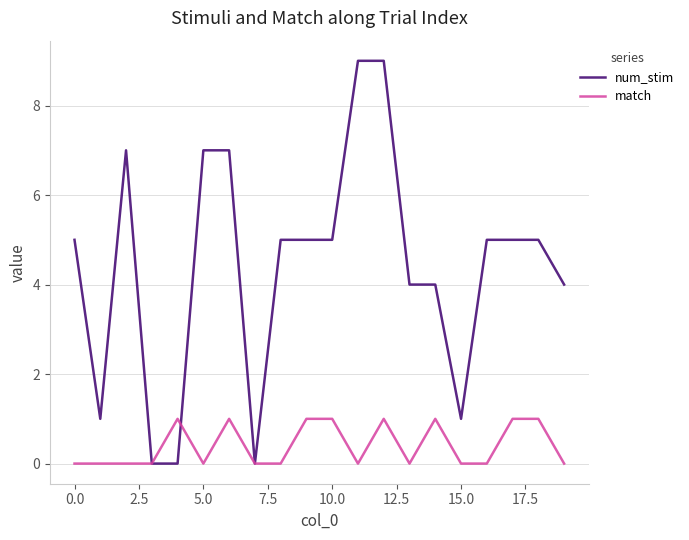

Which series has the largest total across all categories?

num_stim